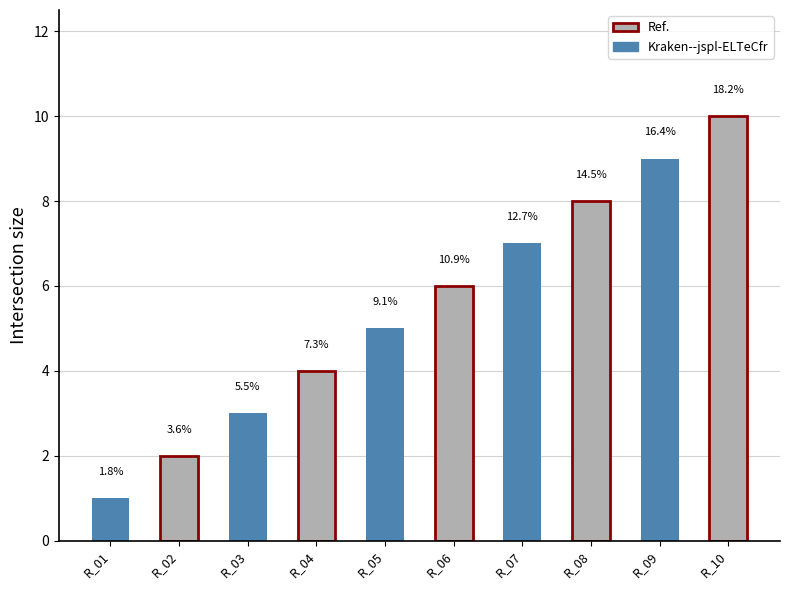

Are the bars grouped side by side (vs. stacked)?

No